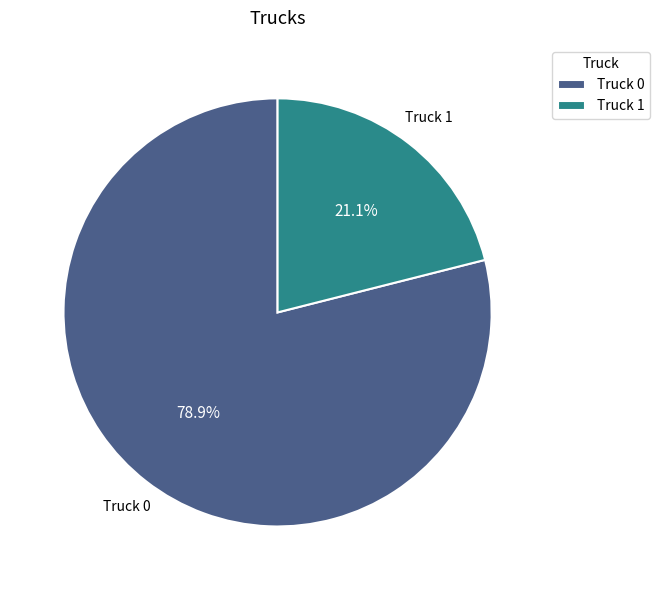

Between Truck 1 and Truck 0, which is larger?

Truck 0